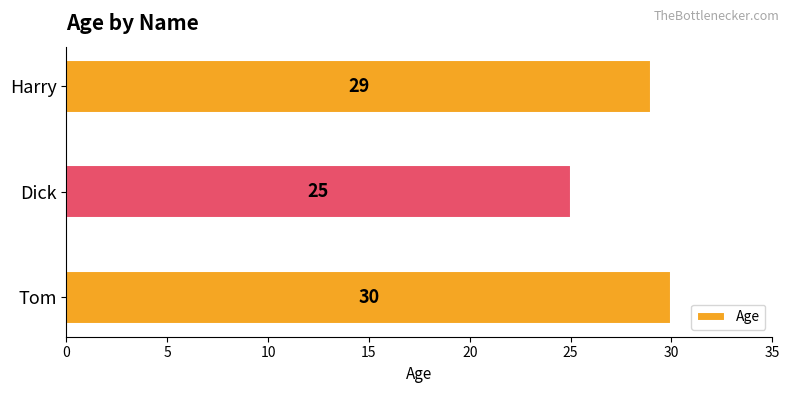

Reading top to bottom, extract all data points from this chart.

29	25	30